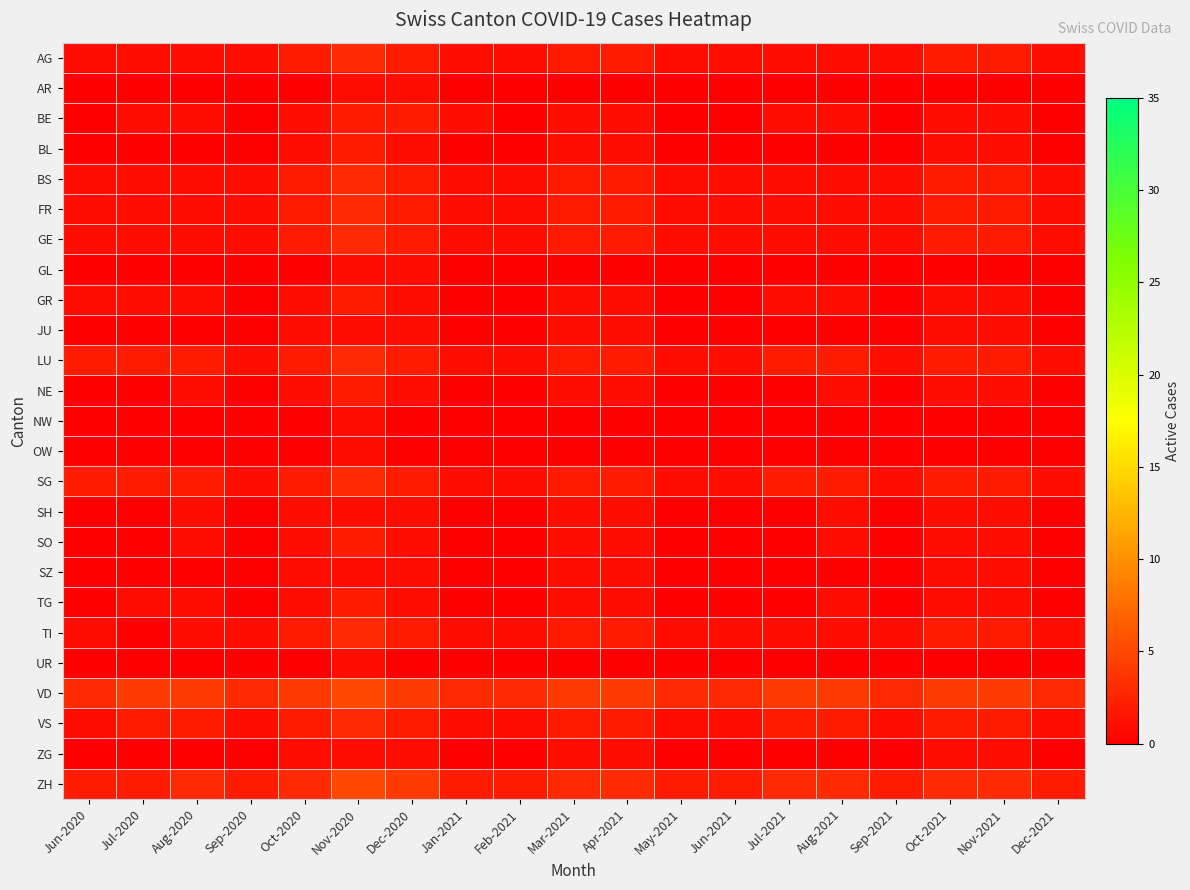

At how many categories does at least one series exceed 4?

1